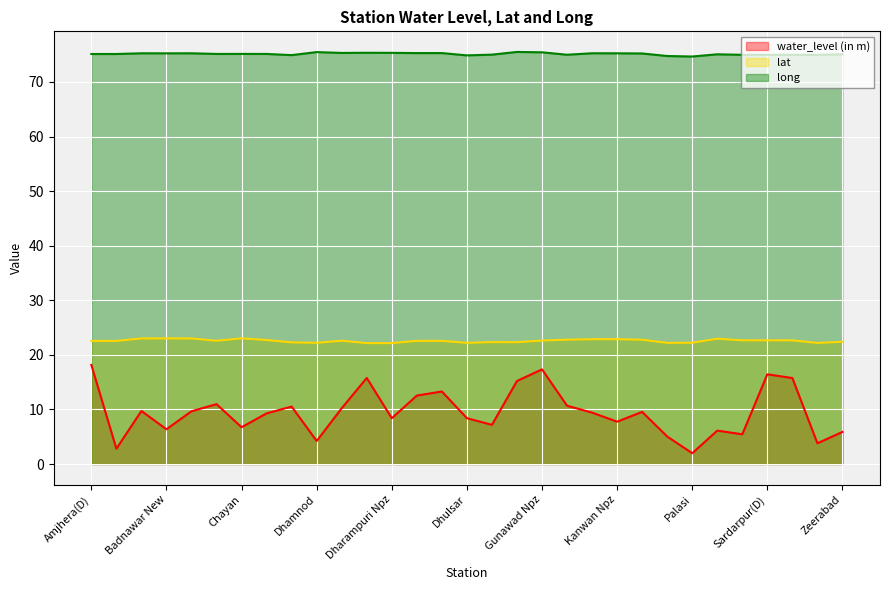

Rank the categories by lat value from highest to lowest.

Chayan, Badnawar New, Badnawar(D), Badnawar(S), Rajod, Kanwan Npz, Kanwan New, Julana, Karod Kalan Npz, Dasai, Sardarpur, Sardarpur(D), Sardarpur(S), Gunawad Npz, Dhar, Bandheri Npz, Dhar (D), Dhar (S), Amjhera(D), Amjhira, Zeerabad, Gandhwani, Gujri1, Dehari, Palasi, Dhamnod, Dhulsar, Kukshi1, Singhana, Dharampuri Npz, Dharampuri1